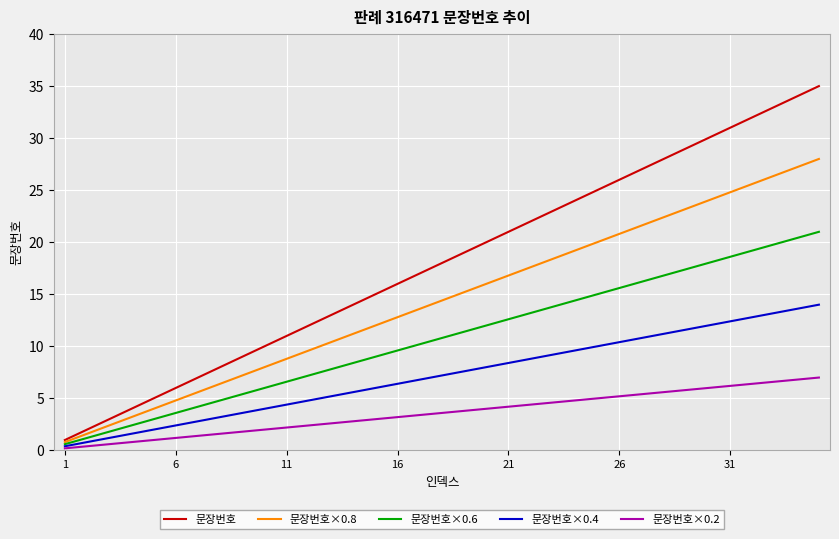

True or false: 문장번호×0.6 and 문장번호 intersect in this chart.

False